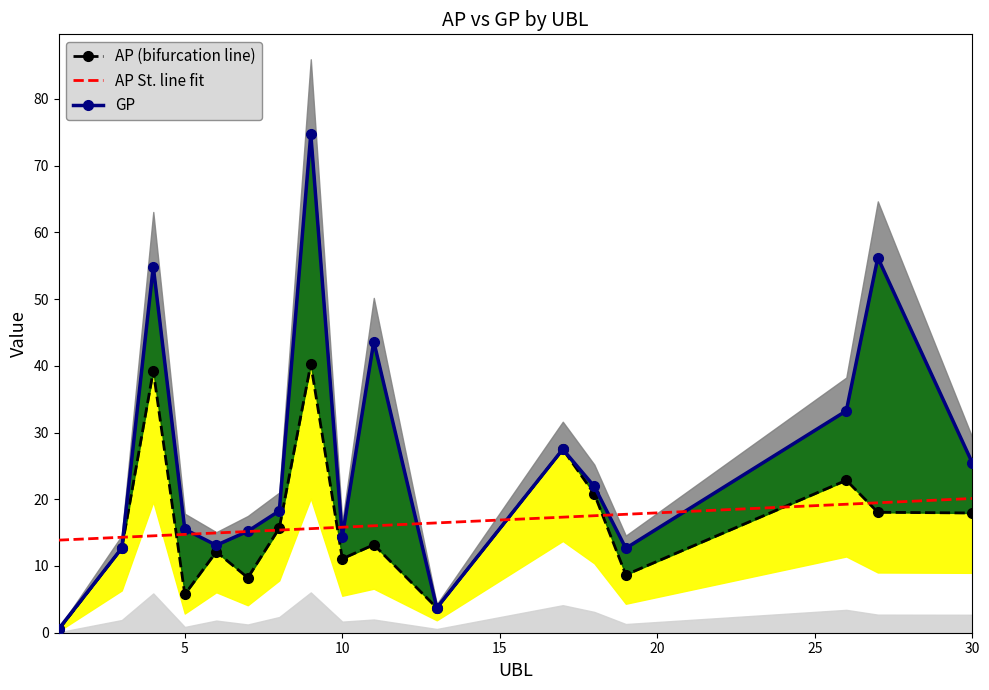

True or false: GP has more than 1 interior local peaks.

True